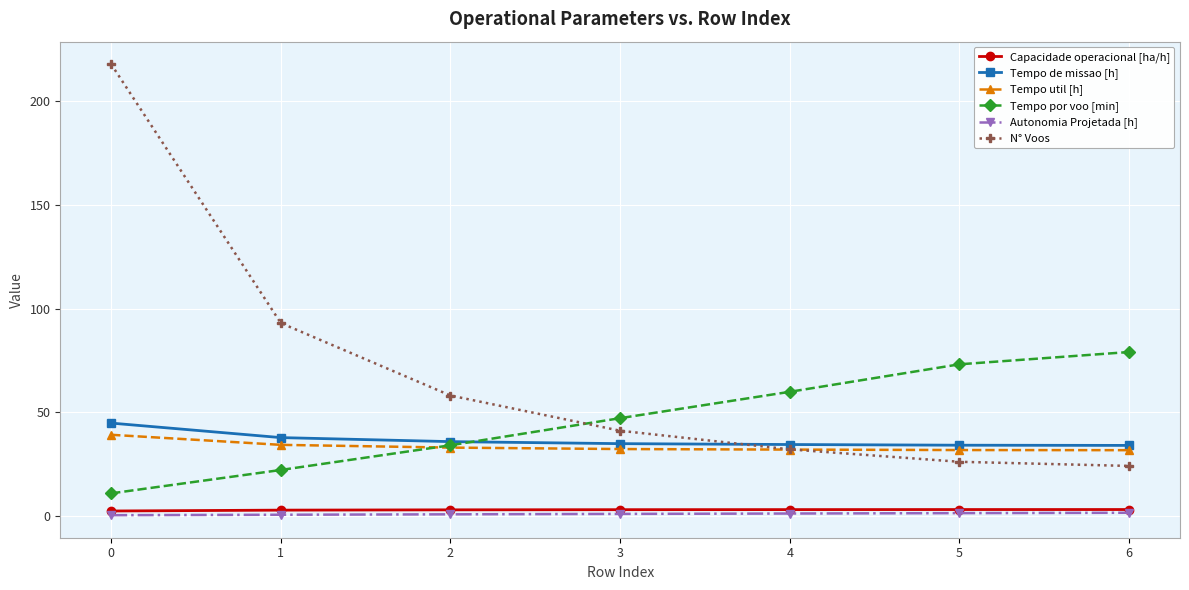

What are all the series names shown in the legend?

Capacidade operacional [ha/h], Tempo de missao [h], Tempo util [h], Tempo por voo [min], Autonomia Projetada [h], N° Voos